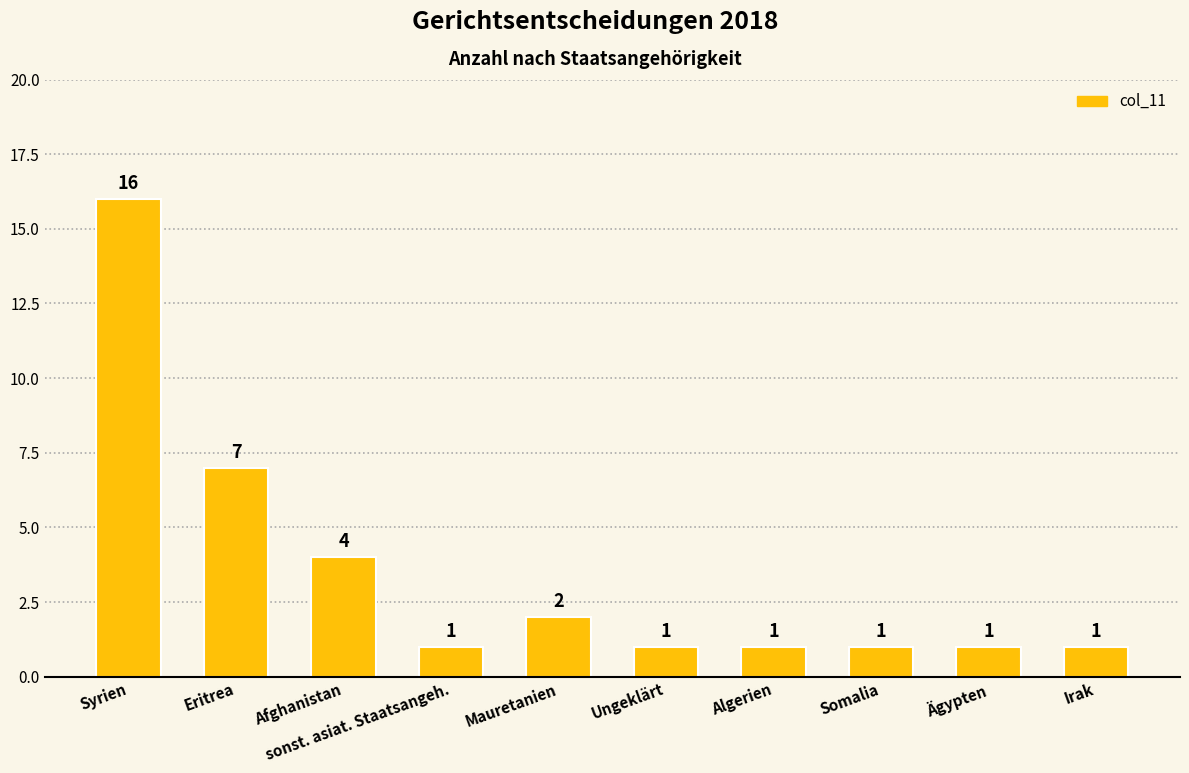

What is the difference between the values at sonst. asiat. Staatsangeh. and Eritrea?

6